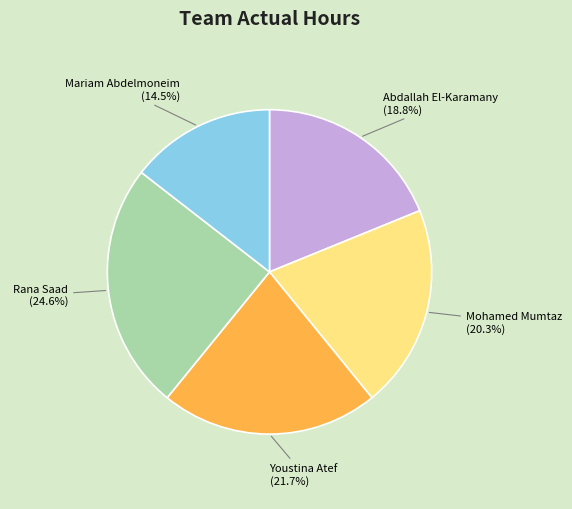

Is the sum of Mariam Abdelmoneim and Mohamed Mumtaz greater than half?

No